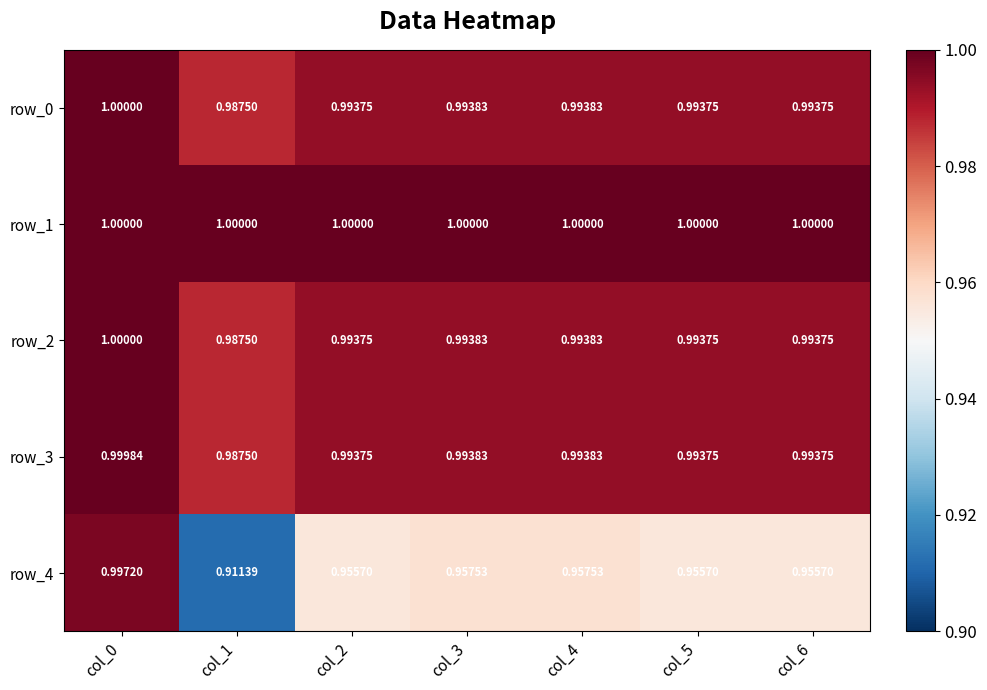

Which category has the lowest value across all series?

col_1